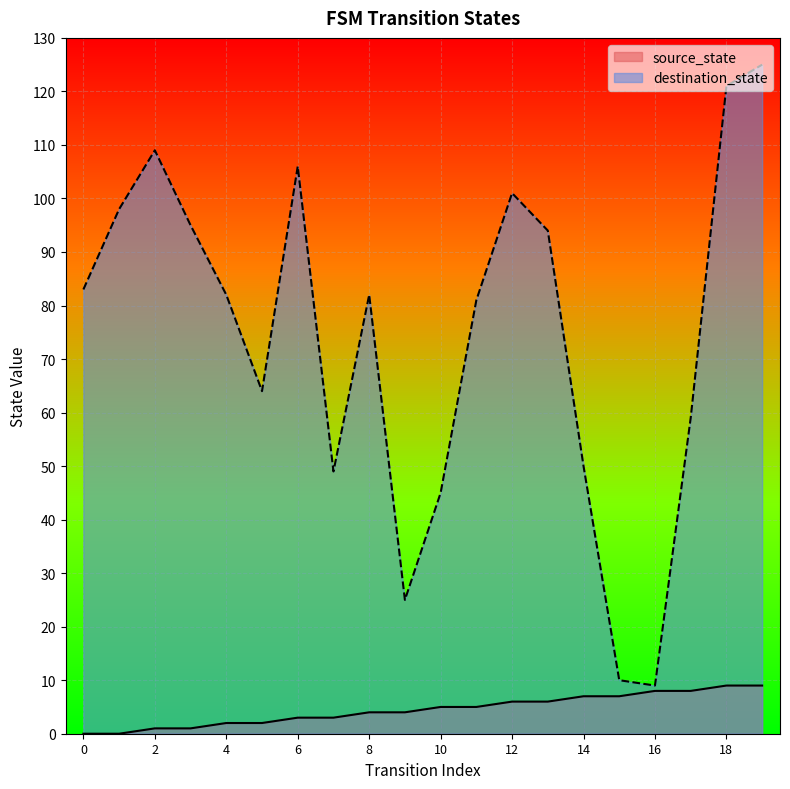

Is it true that destination_state equals 95 at 3?

True